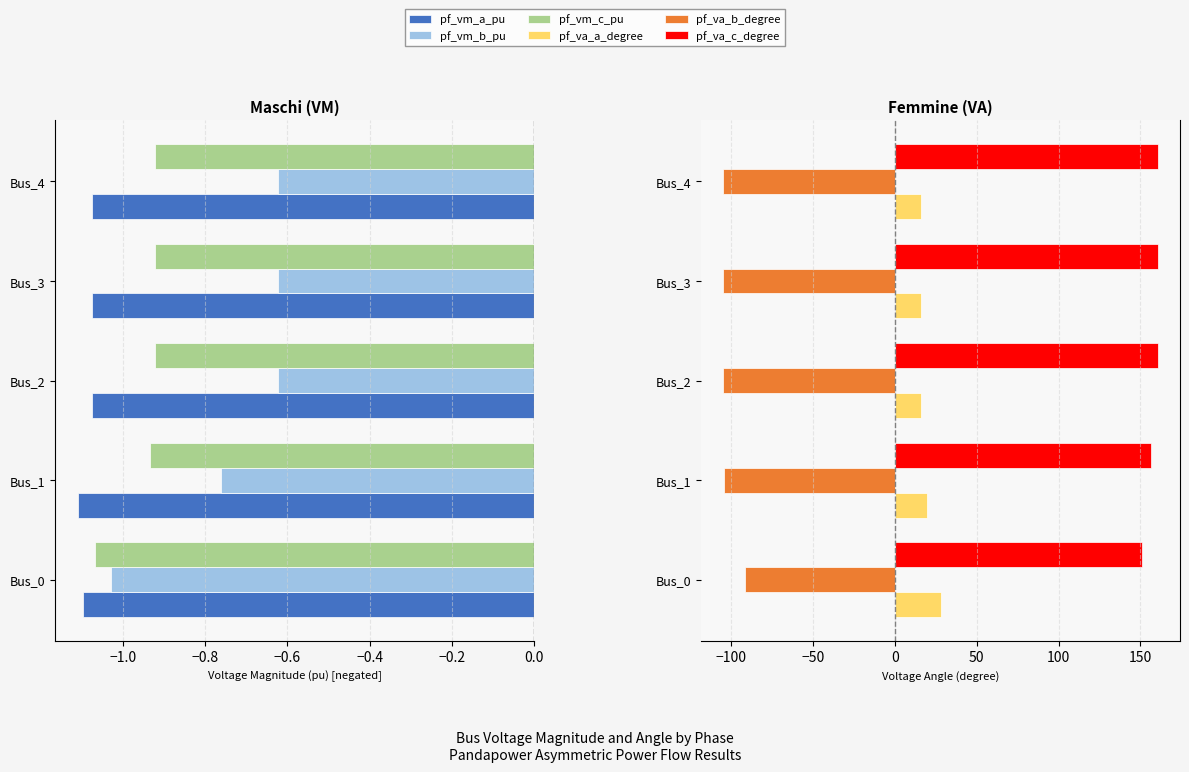

Rank the series at Bus_3 from highest to lowest value.

pf_va_c_degree, pf_va_a_degree, pf_vm_b_pu, pf_vm_c_pu, pf_vm_a_pu, pf_va_b_degree